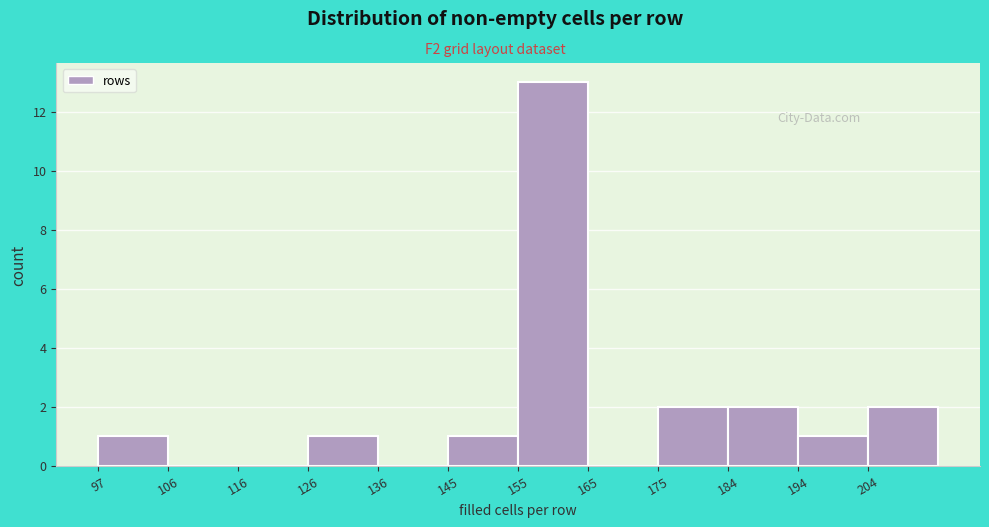

How tall is the bar that spans 156 to 165 on the x-axis? Neither the bar edges nor the heights are printed on the chart, so give them approximately, as read against the axes.

13